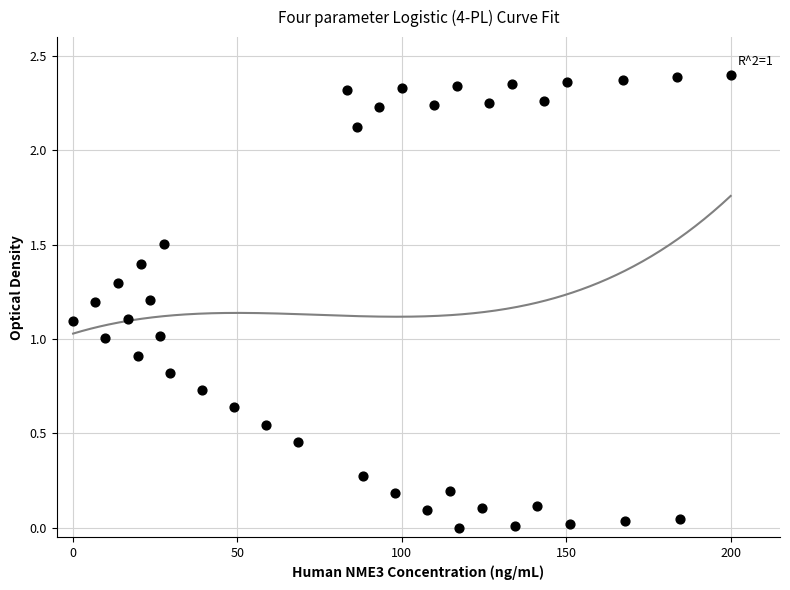

What is the range of X values (max minus min)?

200.0